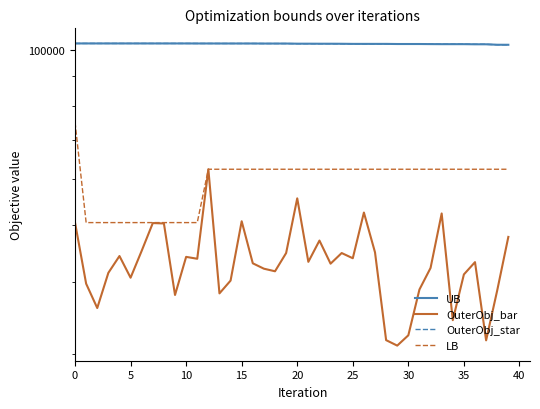

True or false: UB has a value of 102309 at 25.

True